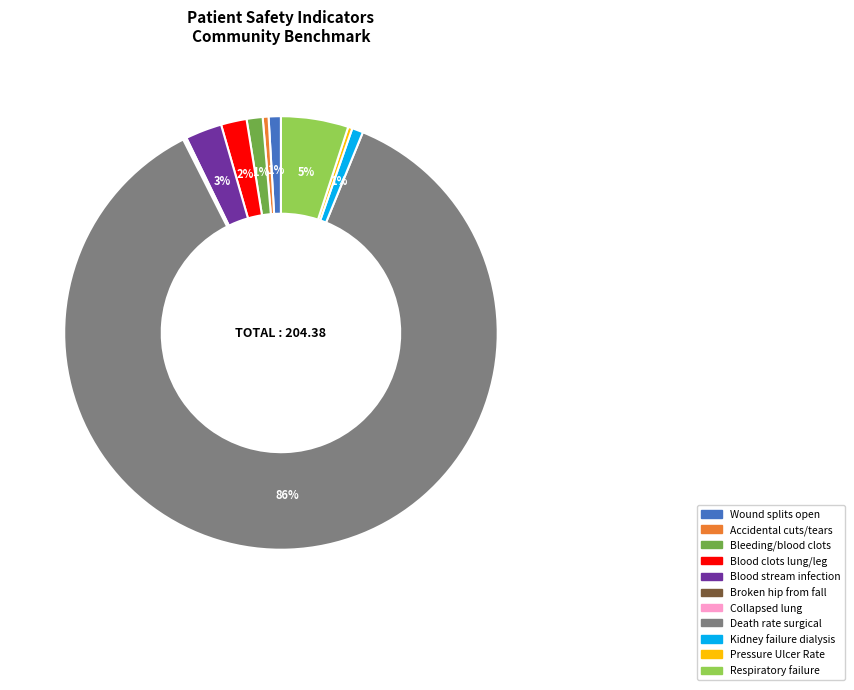

Is there a majority slice in this chart?

Yes